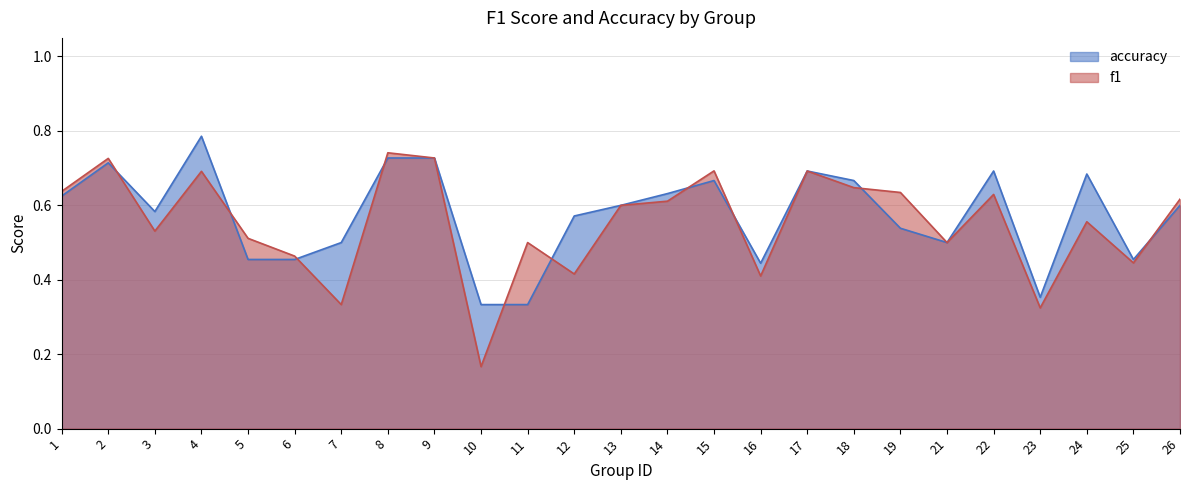

Between which two adjacent categories do f1 and accuracy first intersect?

2 and 3